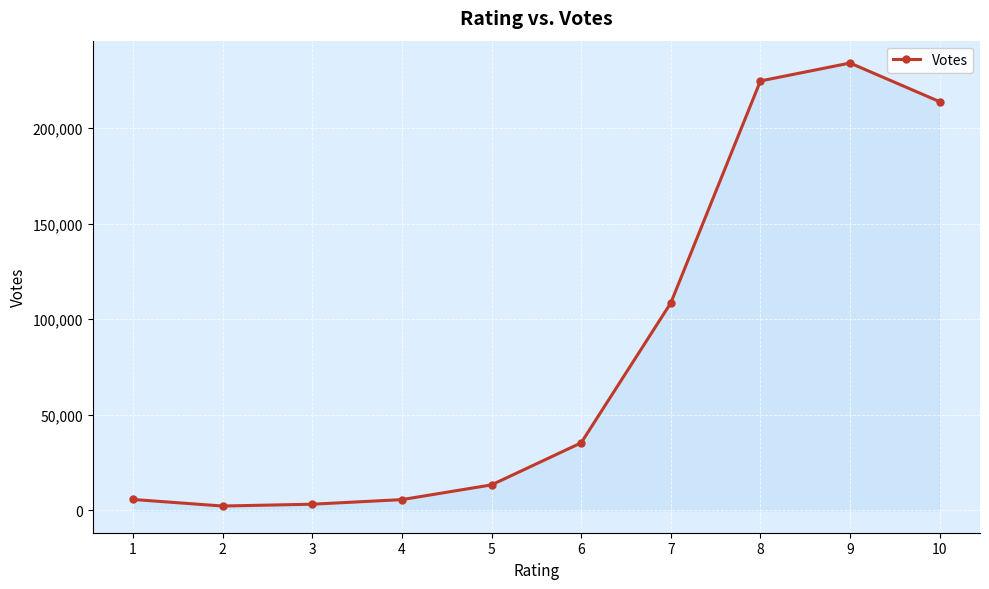

Between 2 and 5, which is larger?

5